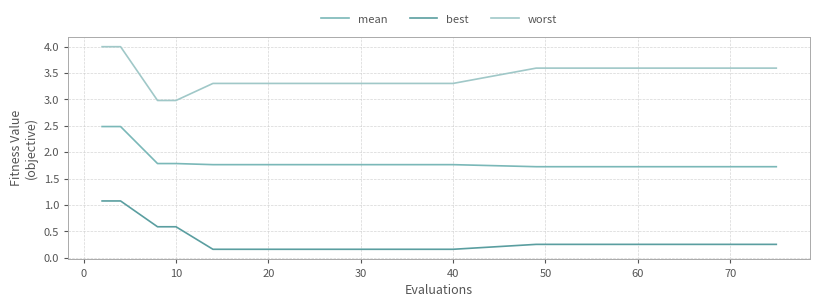

True or false: mean and worst cross at least once.

False